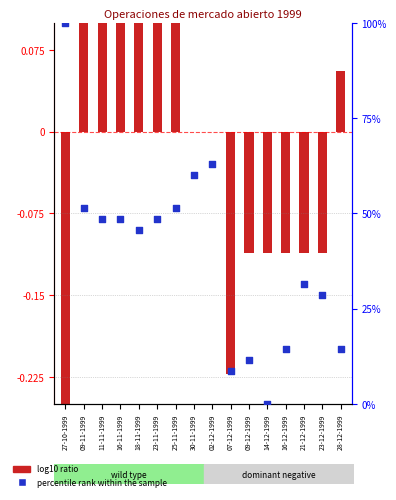

Which series reaches the maximum Y coordinate?

percentile rank within the sample